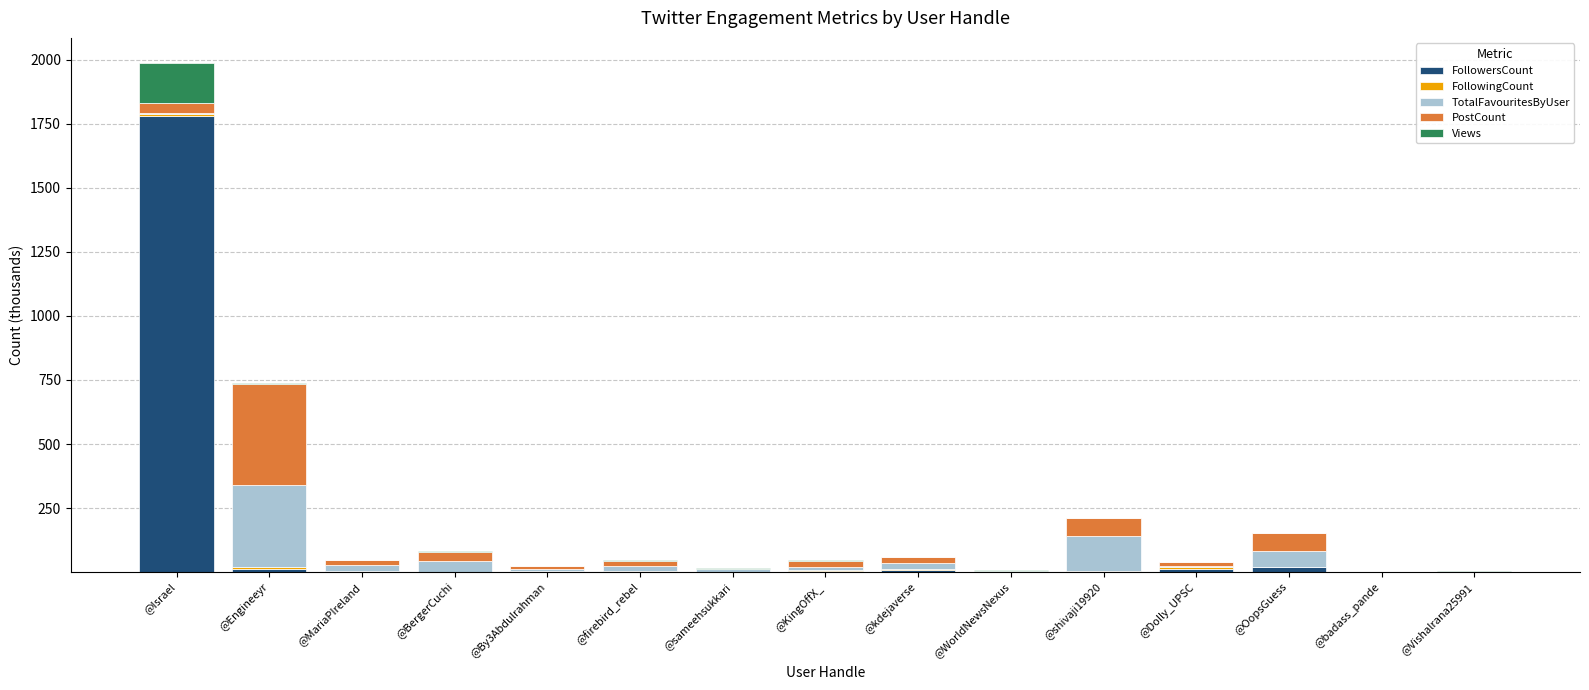

Which category has the highest value in the FollowersCount series?

@Israel